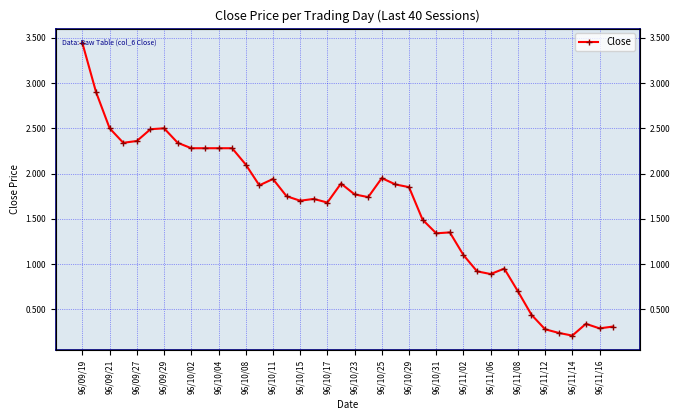

What is the difference between the maximum and second lowest values?

3.2